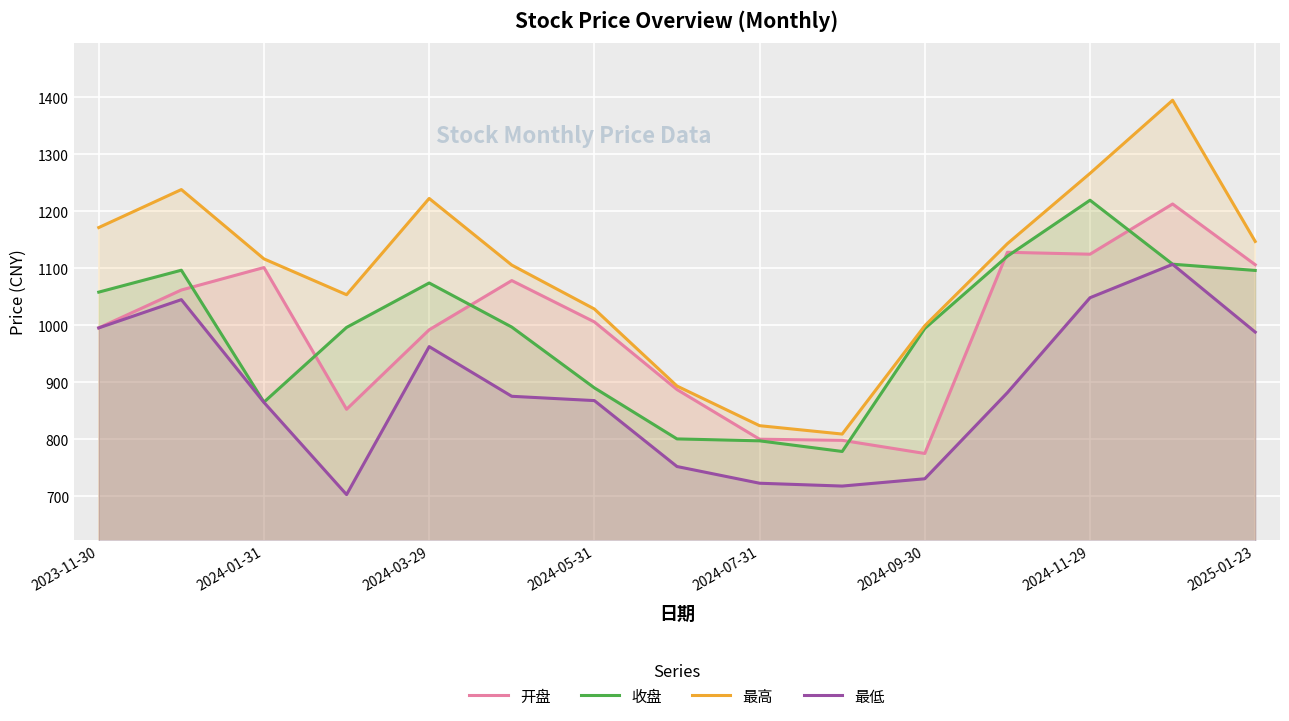

At which category is the sum across all series the highest?

13